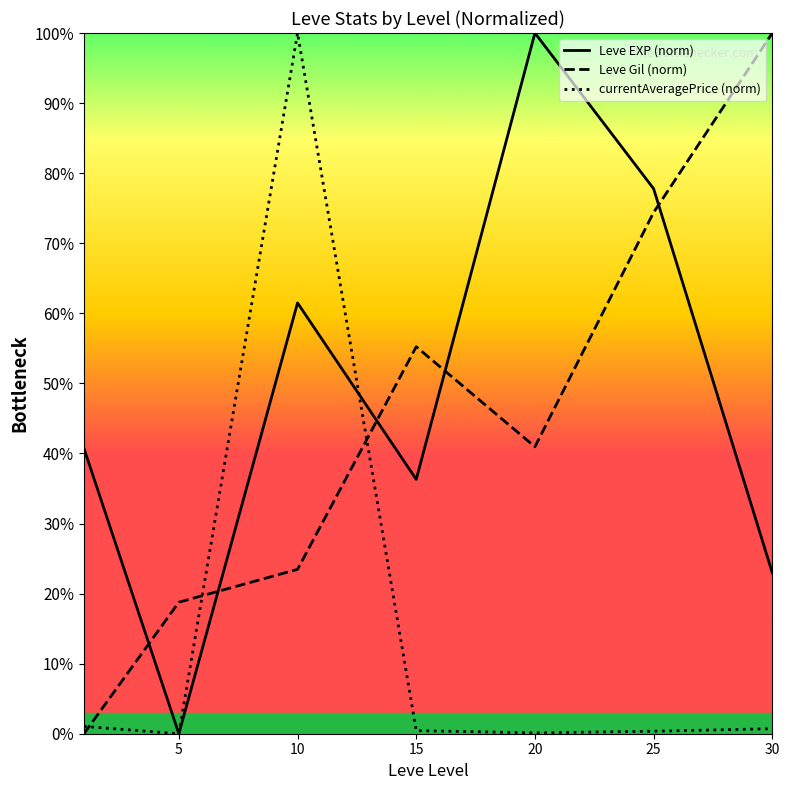

Which series has the largest total across all categories?

Leve EXP (norm)